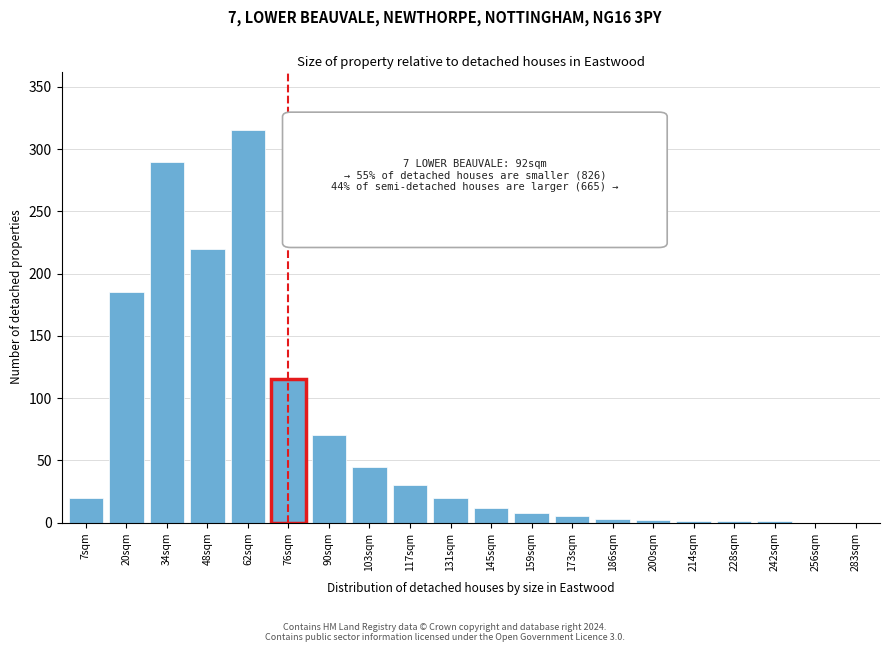

What is the sum of all values?

1343